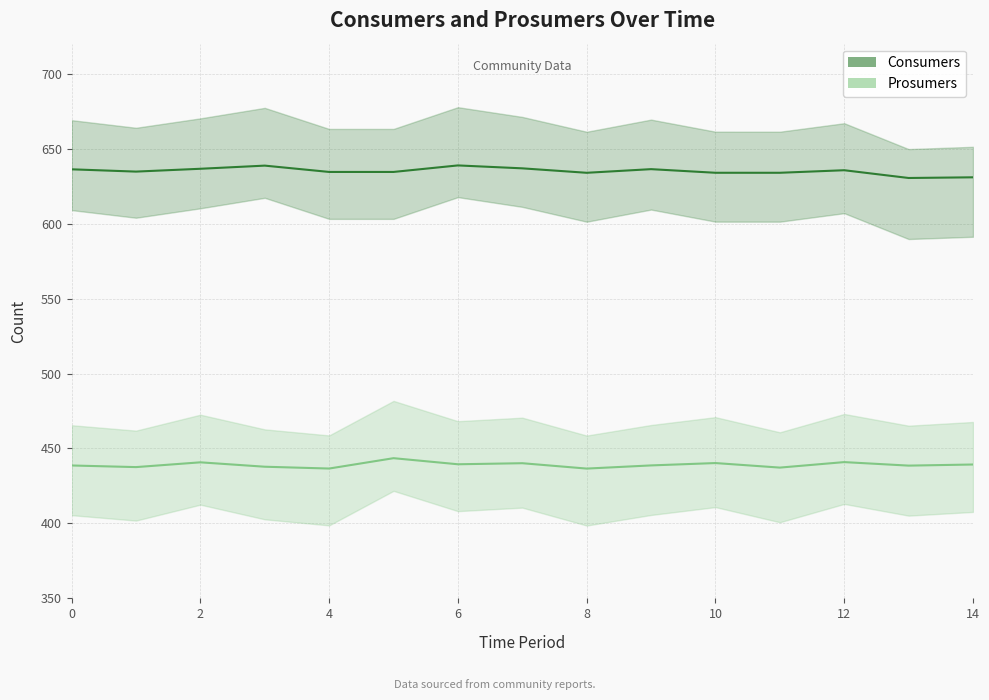

True or false: Prosumers has a value of 440.3 at 10.

True